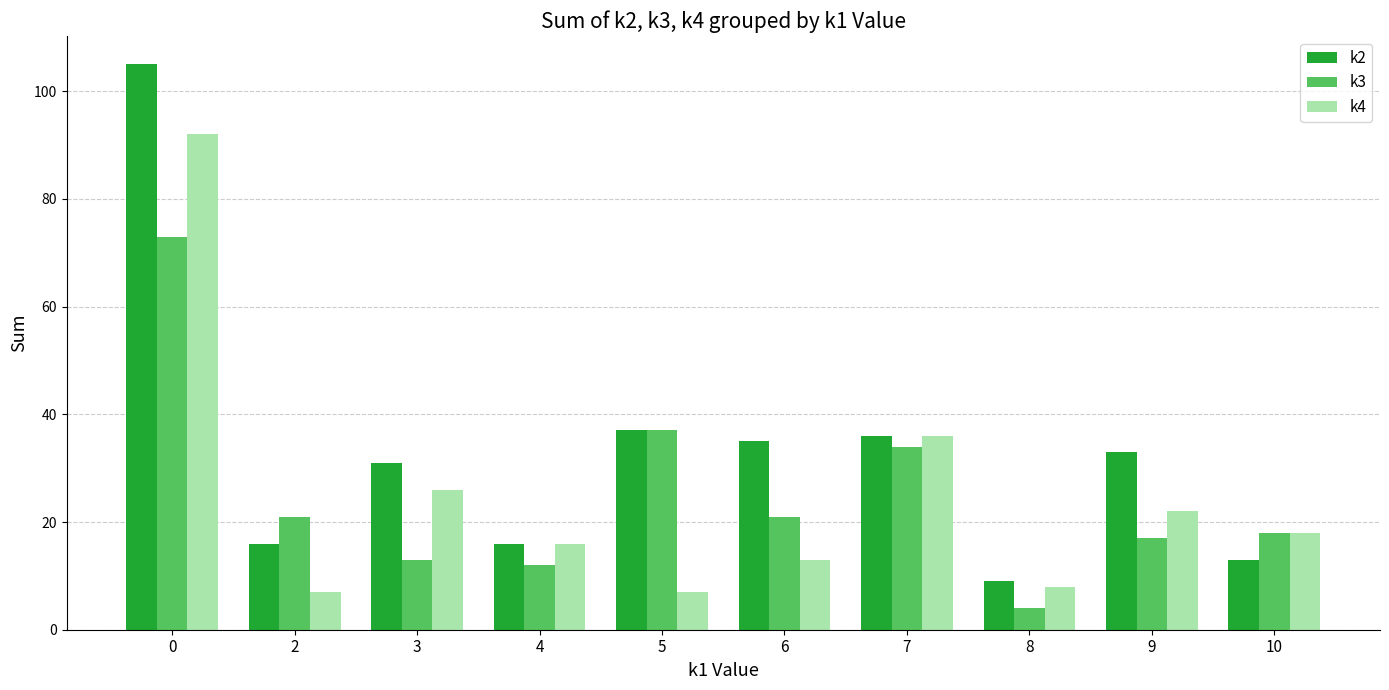

What is the greatest value displayed?

105